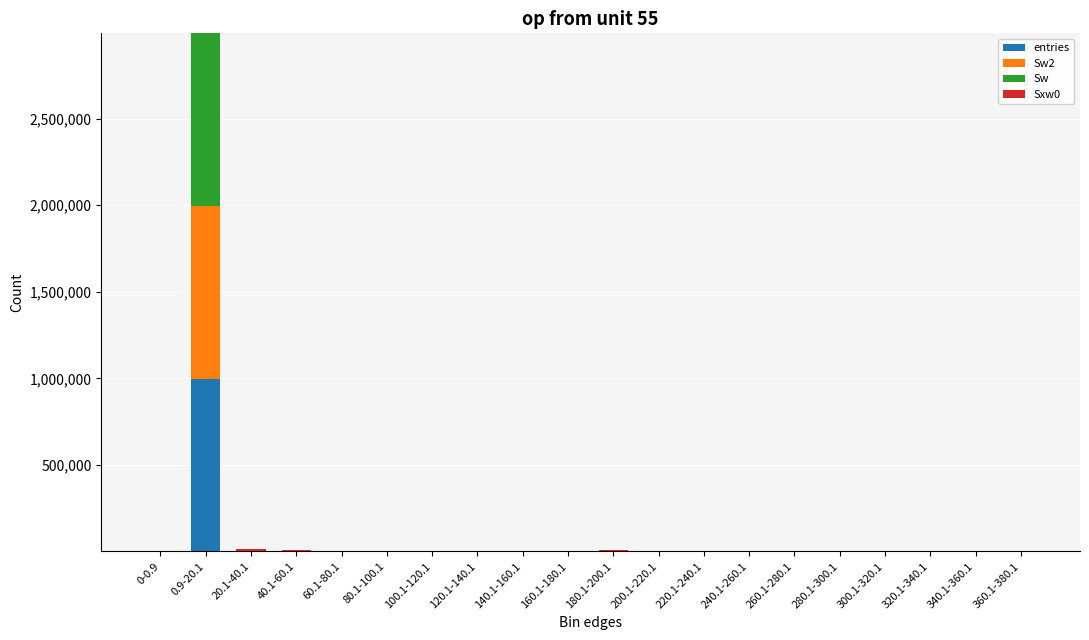

At which label does entries reach its peak?

0.9-20.1